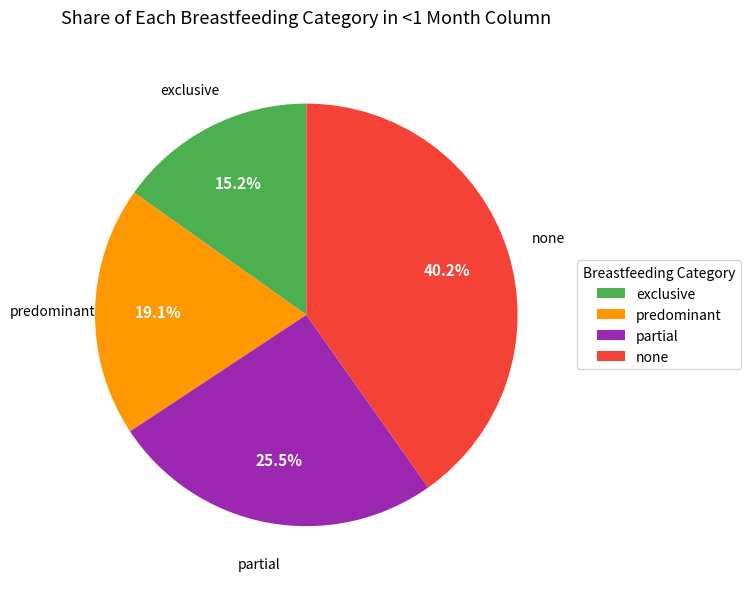

How many segments does this pie chart have?

4